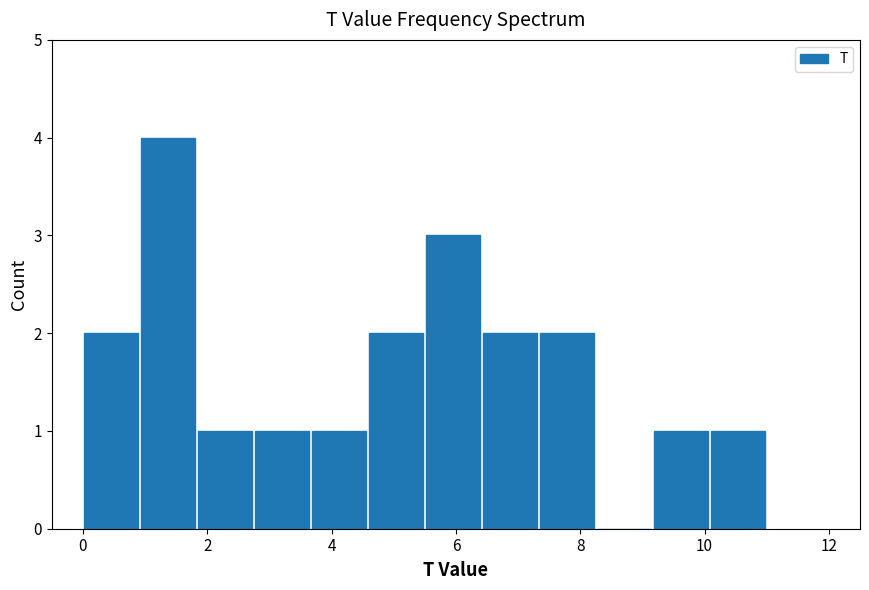

Which range on the x-axis has the tallest bar?

1.0 to 1.8